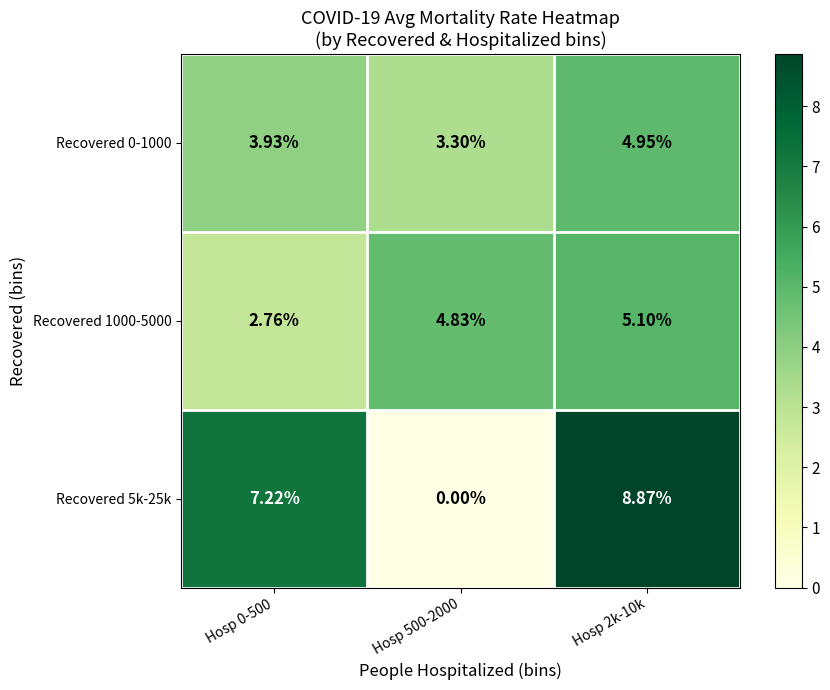

Is the value of Recovered 5k-25k at Hosp 2k-10k greater than the value of Recovered 1000-5000 at Hosp 0-500?

Yes